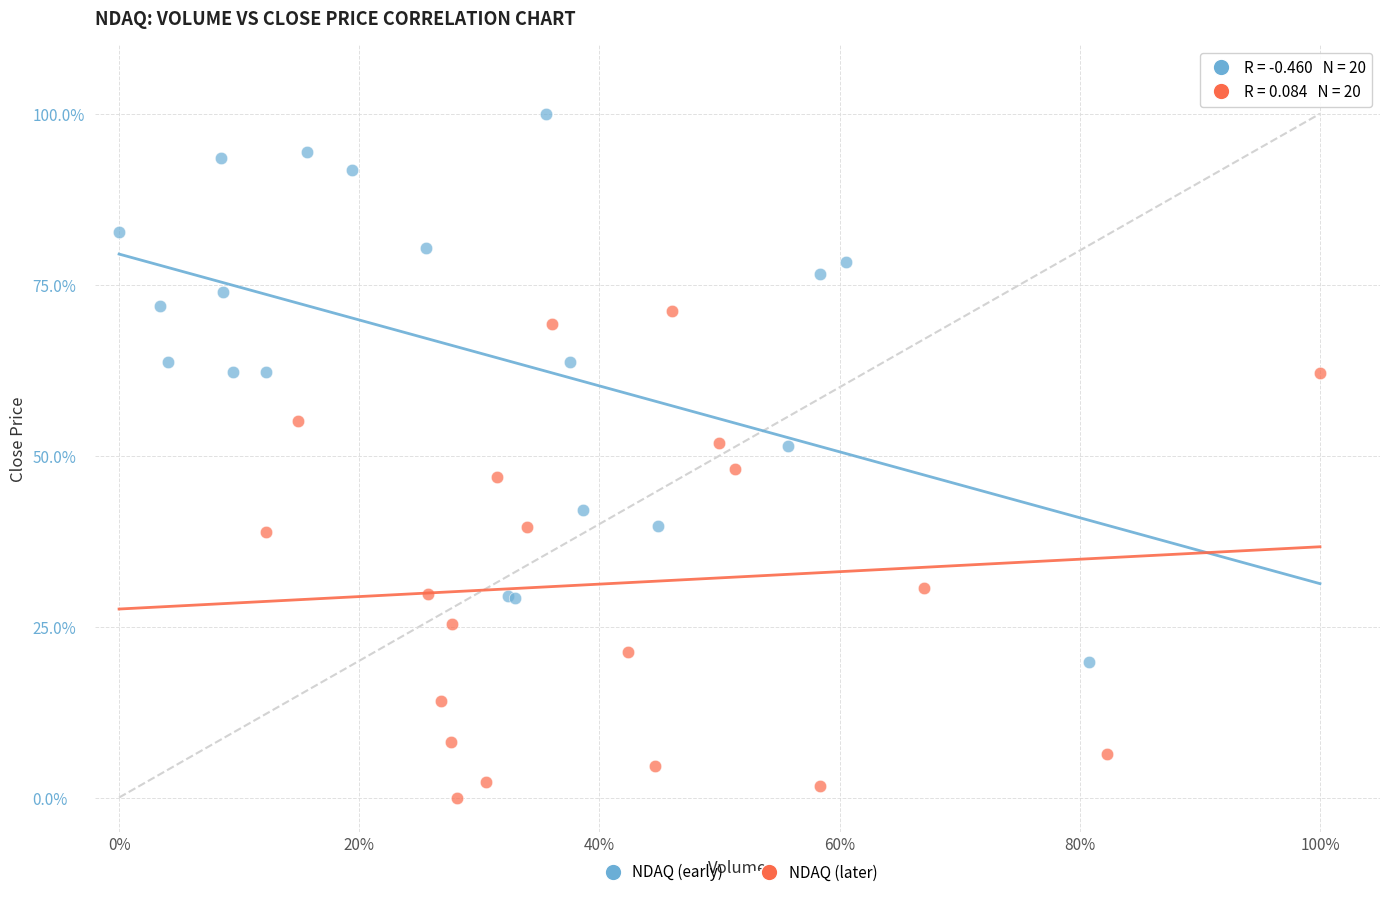

Which series contains the lowest Y value?

NDAQ (later)